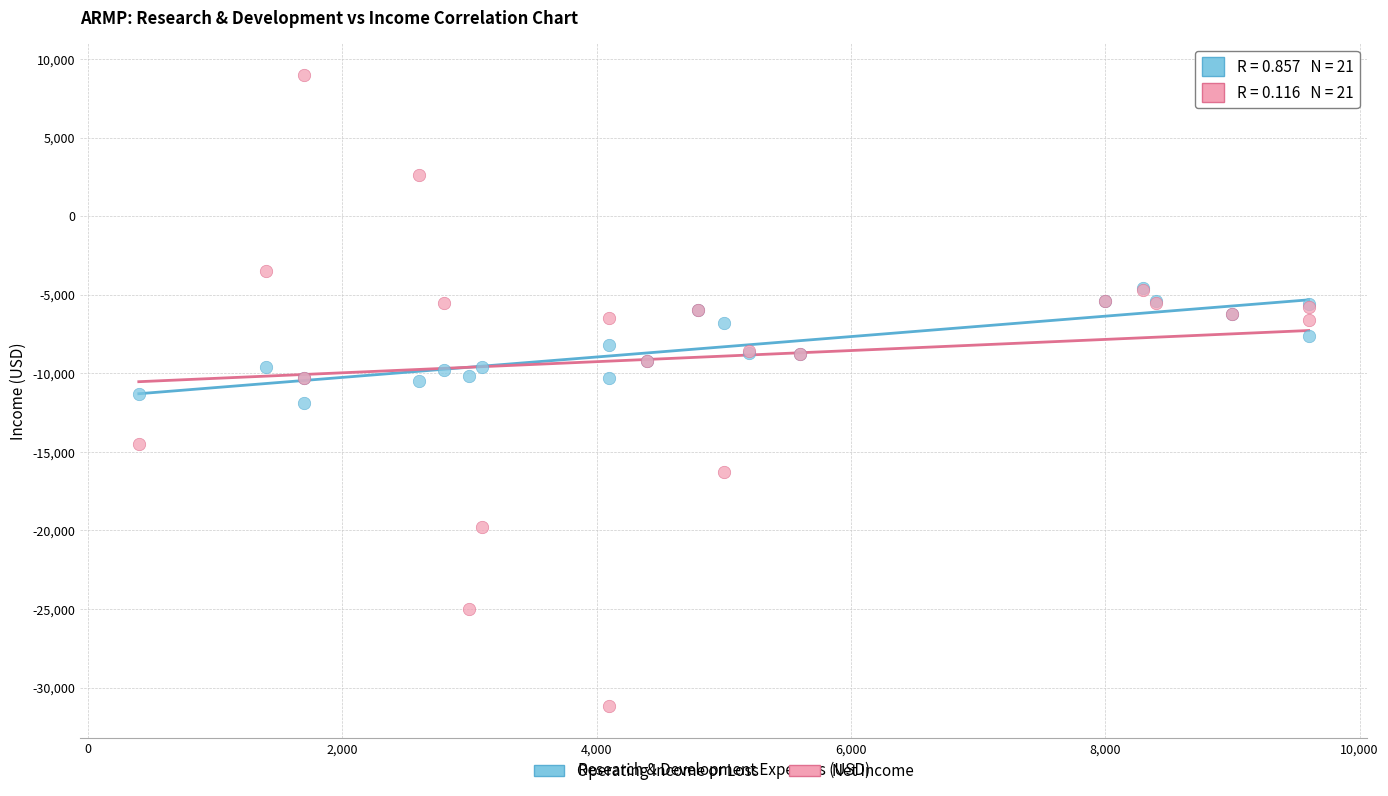

Which series has the largest Y range (max minus min)?

Net Income